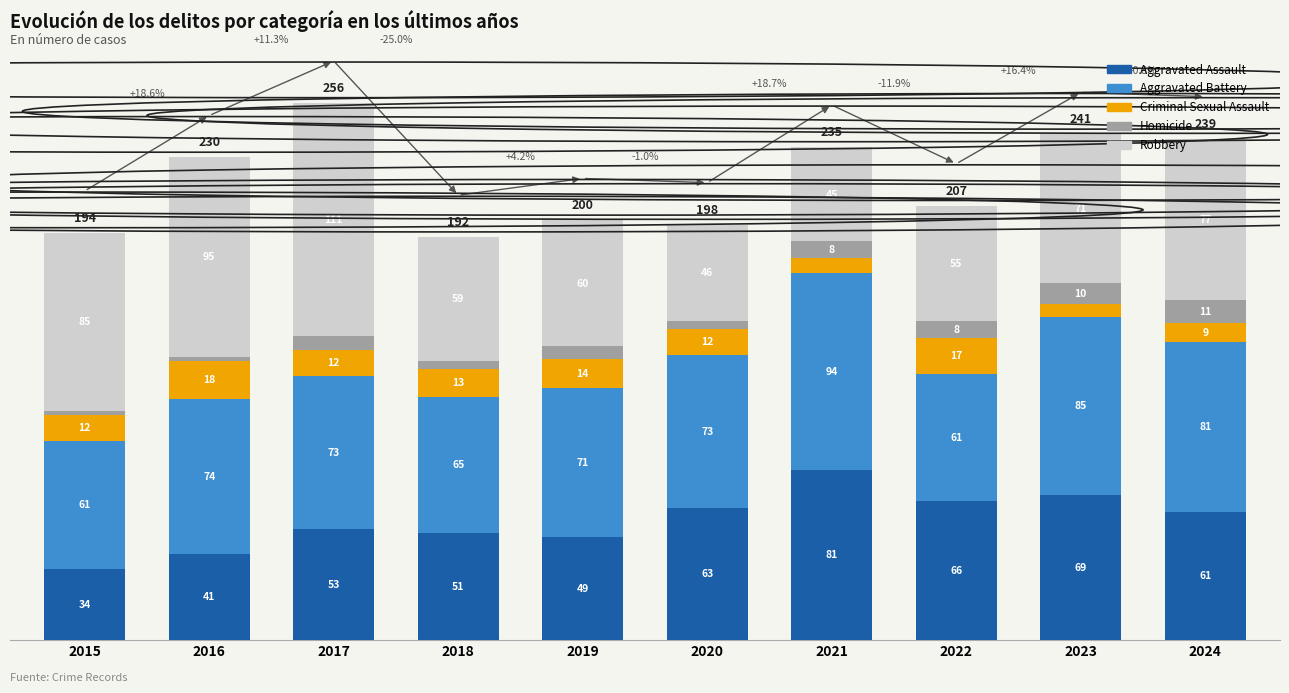

What is the total value across all series at 2024?

239